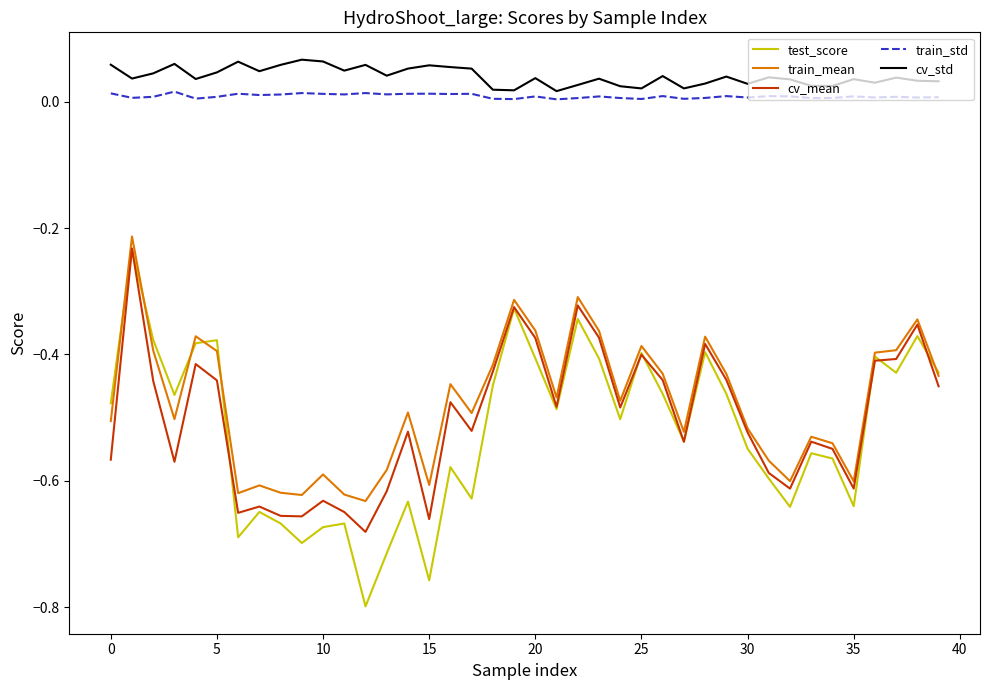

Which series has the widest spread of values?

test_score